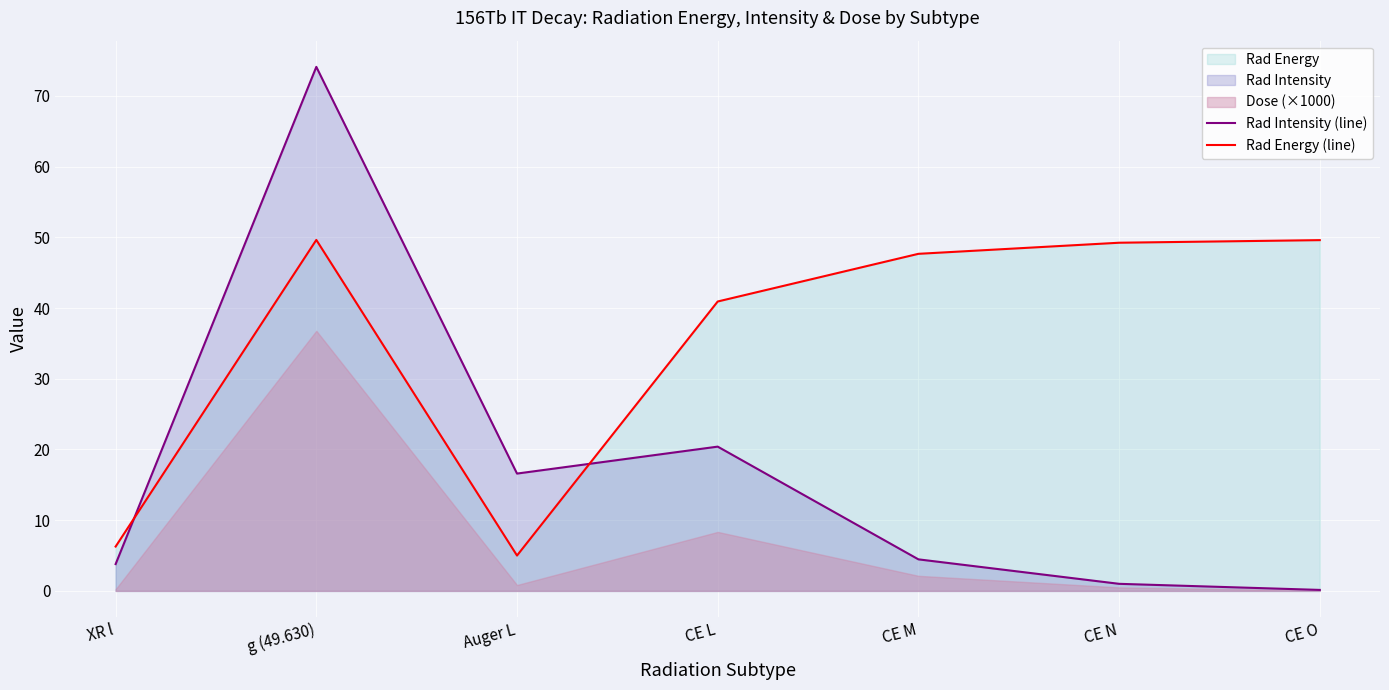

At which label does Rad Energy (line) first exceed 47?

g (49.630)